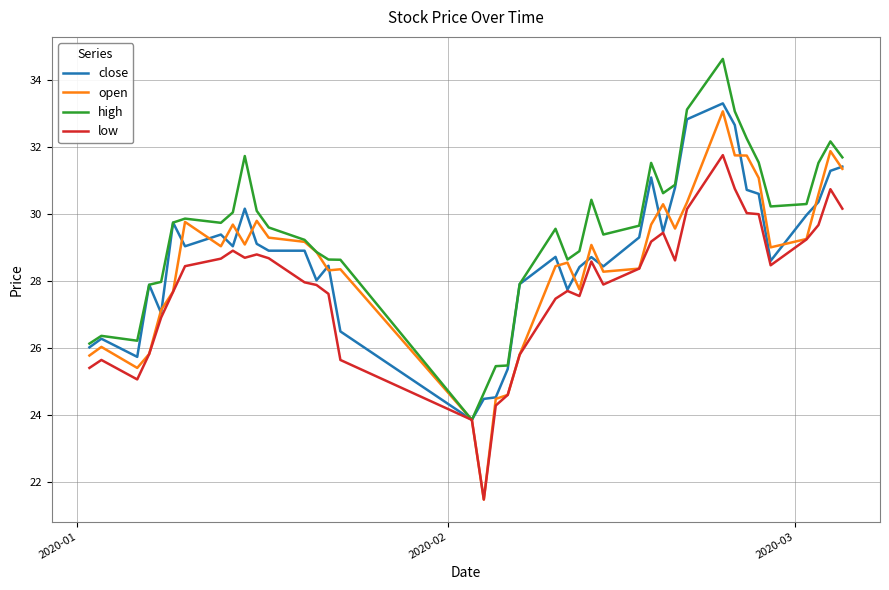

How many distinct data groups are displayed?

4